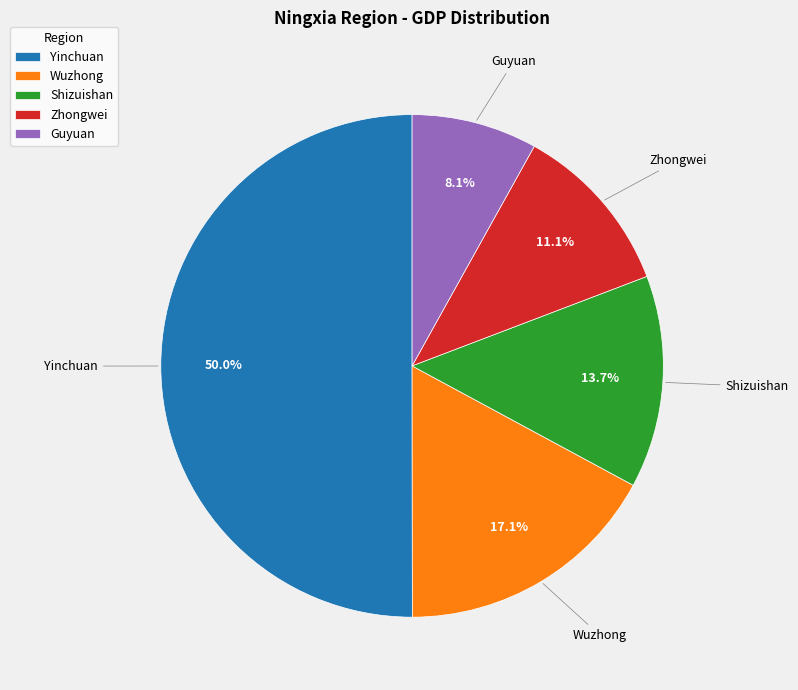

Is it true that Shizuishan is 19% of the pie?

False